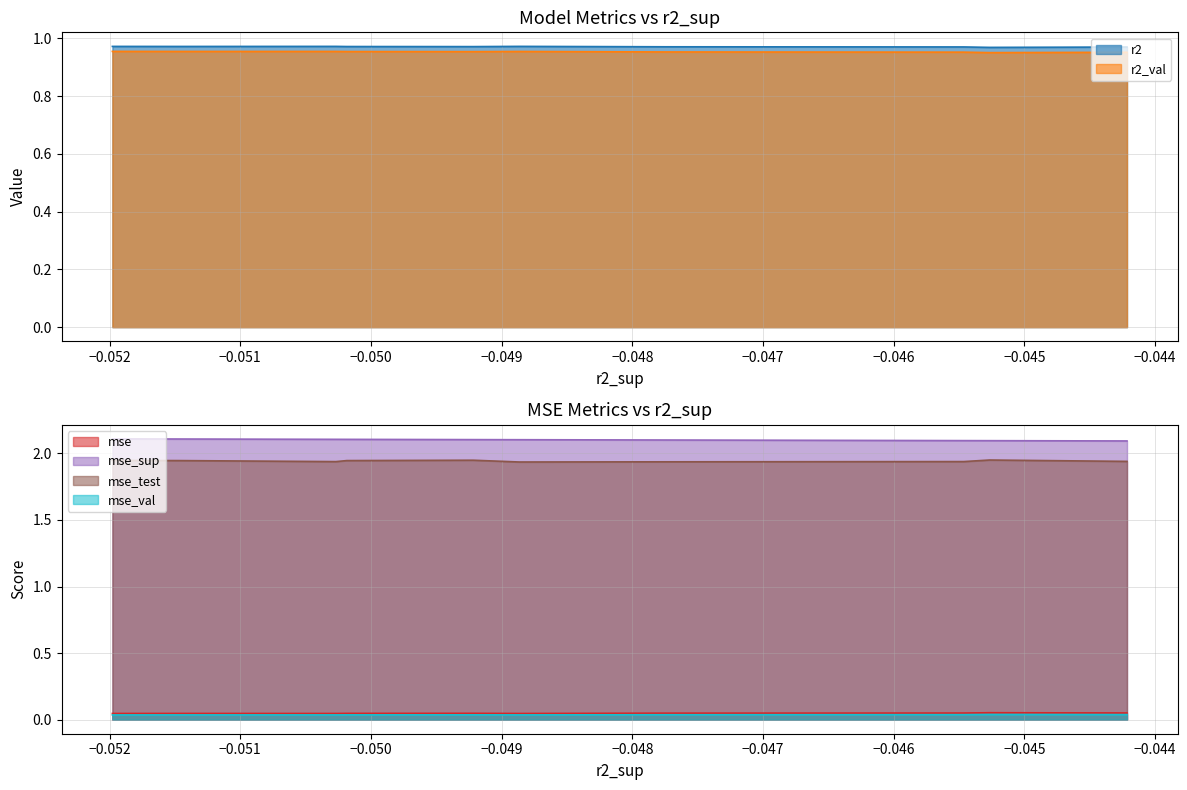

What is the value of the r2_val point at the 1st from the left?

1.0